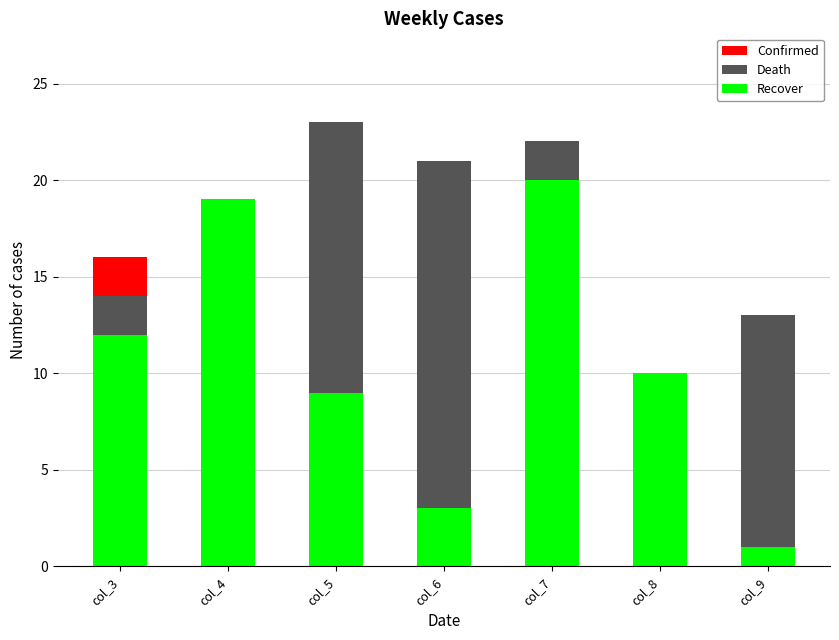

The Recover series shows 0 at col_9. True or false?

False